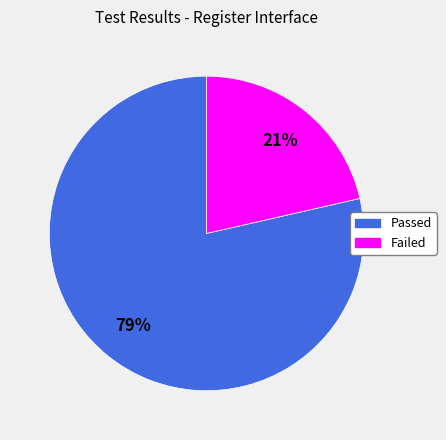

What is the largest slice in the pie chart?

Passed